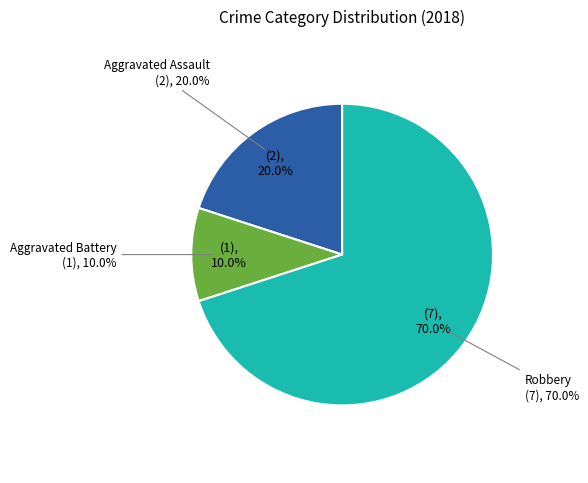

True or false: Robbery accounts for 75% of the total.

False